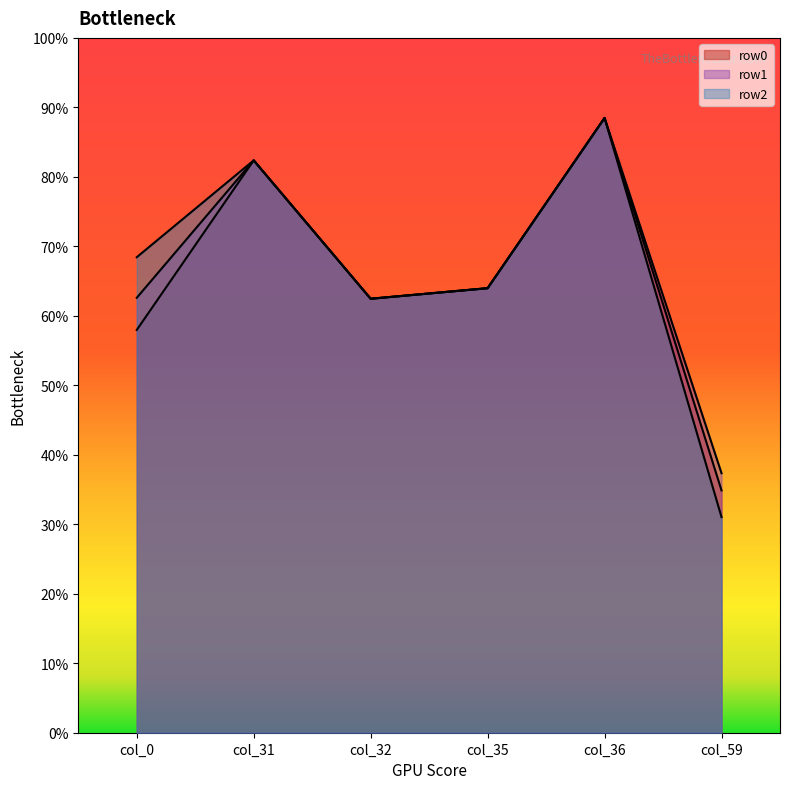

What are all the series names shown in the legend?

row0, row1, row2